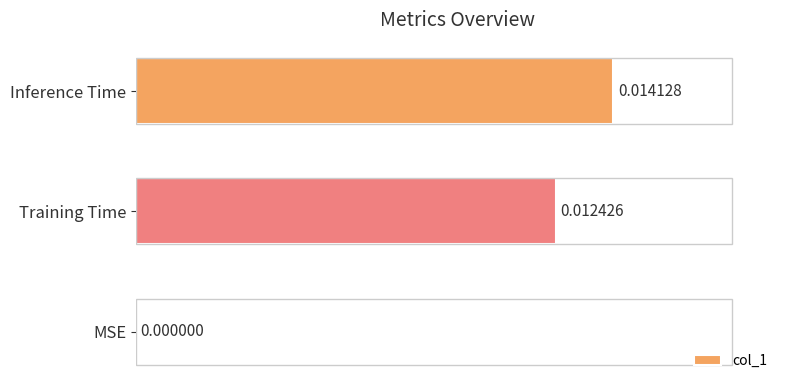

Between Training Time and Inference Time, which is larger?

Inference Time